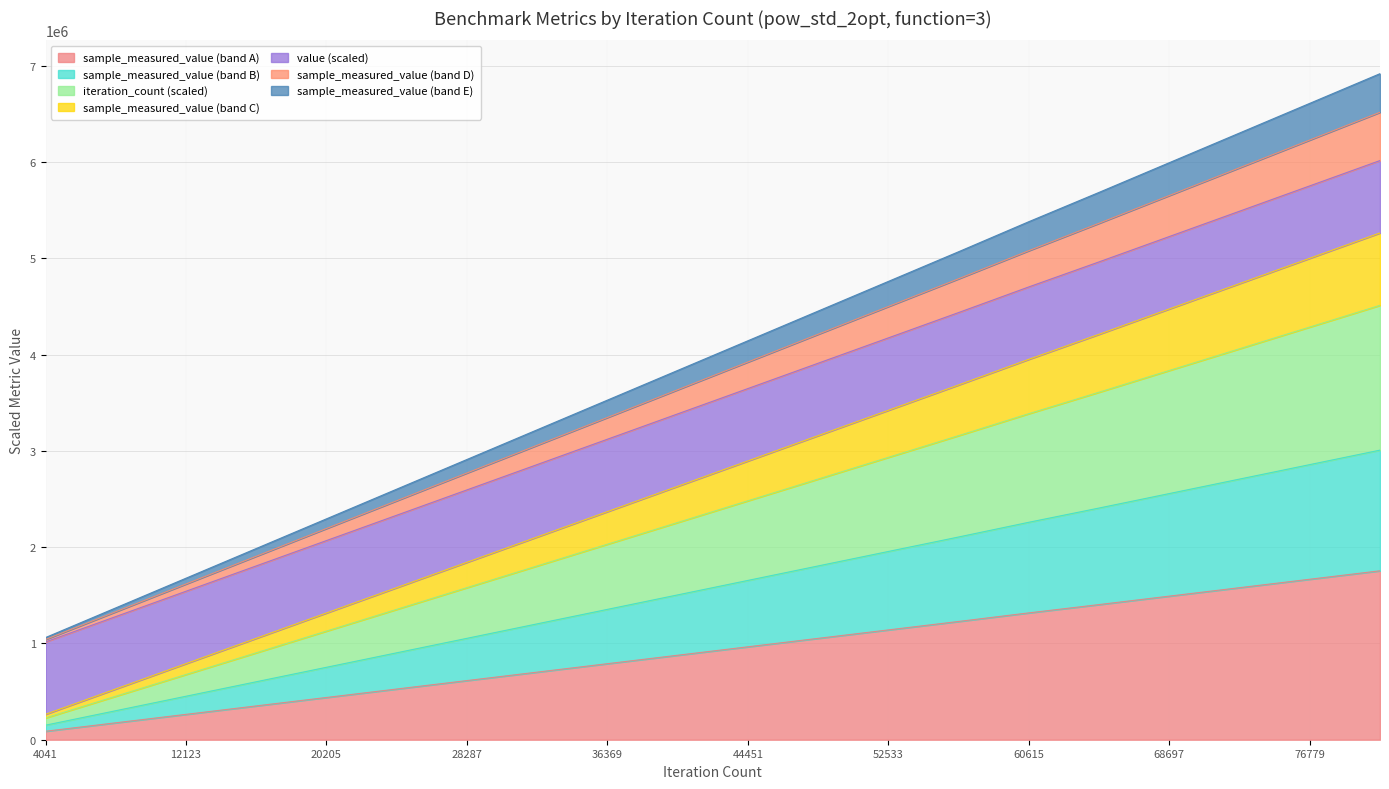

Where does the iteration_count series first go above 2481165?

44451